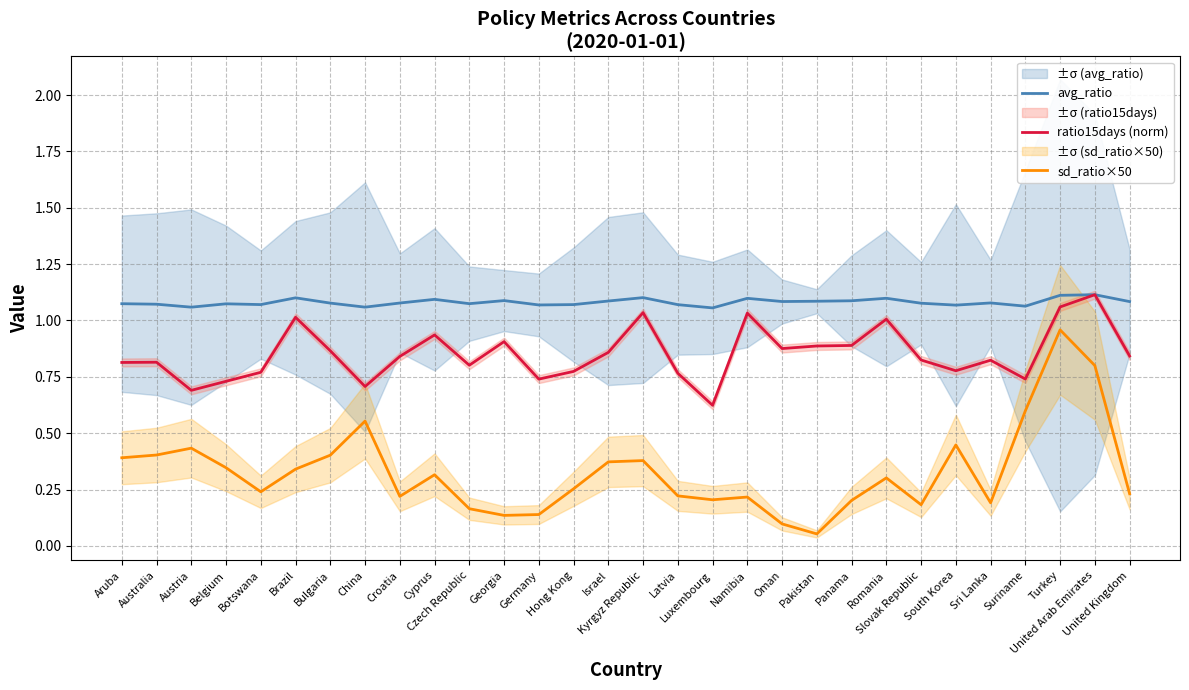

Rank the series by their average value, from lowest to highest.

sd_ratio×50, ratio15days (norm), avg_ratio